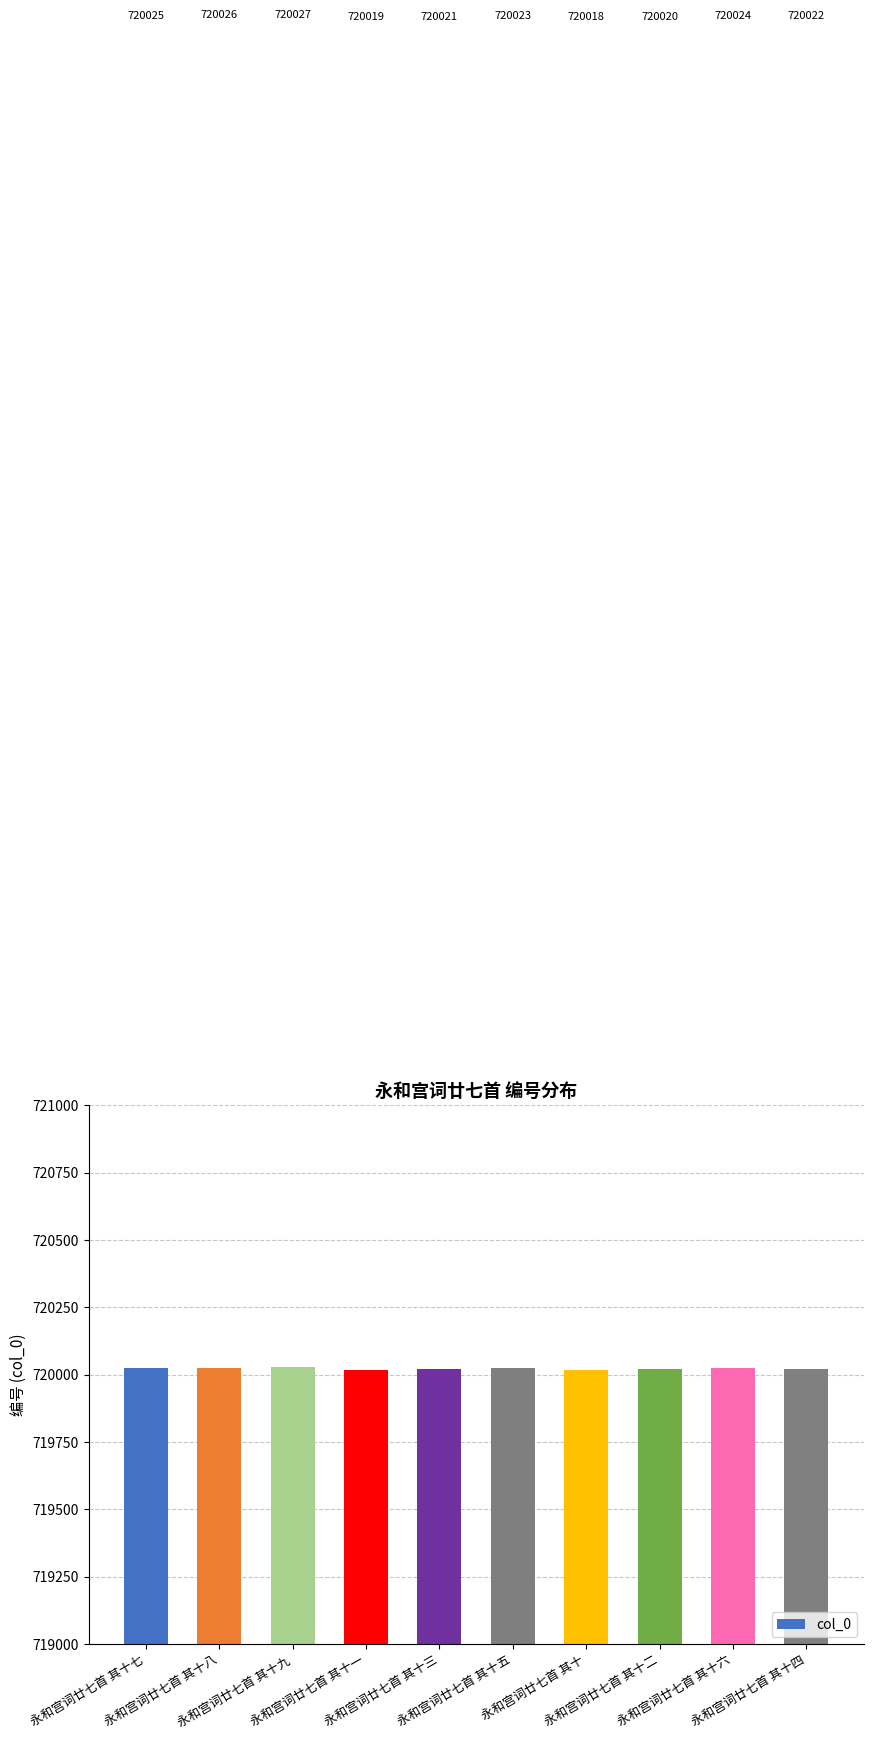

What is the value of the 1st bar from the left?

720025